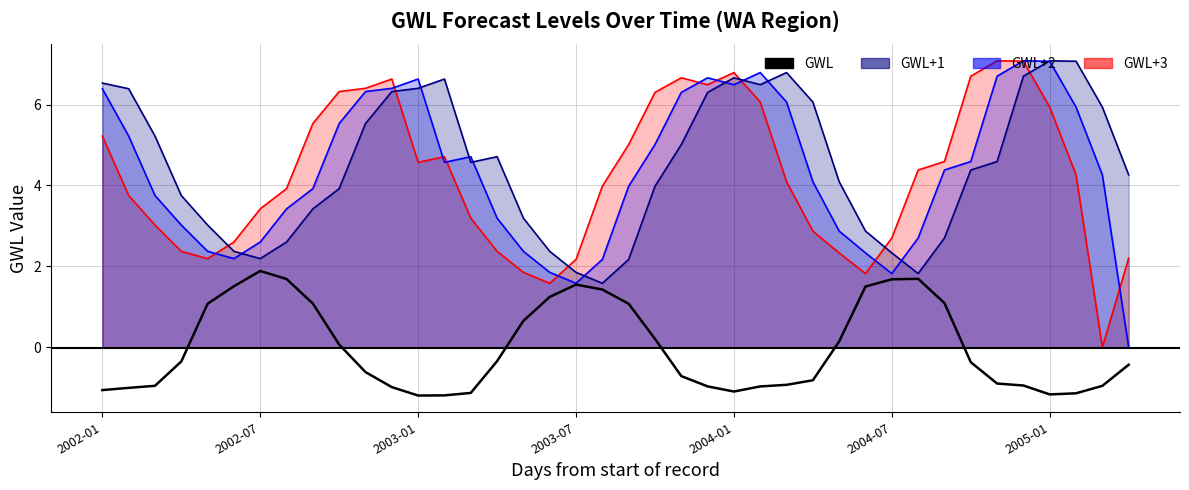

What is the change in value from 2004-01 to 17?

+0.2